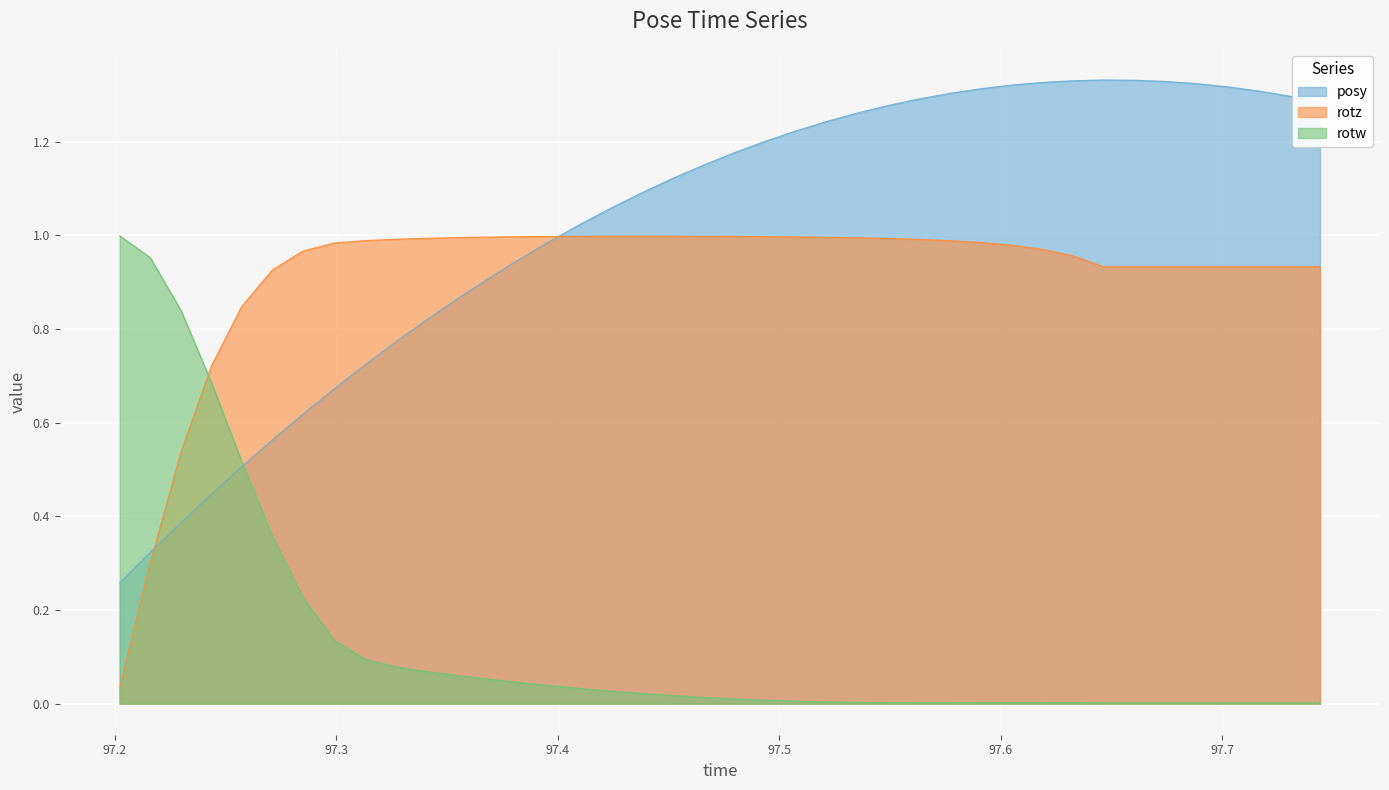

At which label does posy first exceed 1?

97.4104